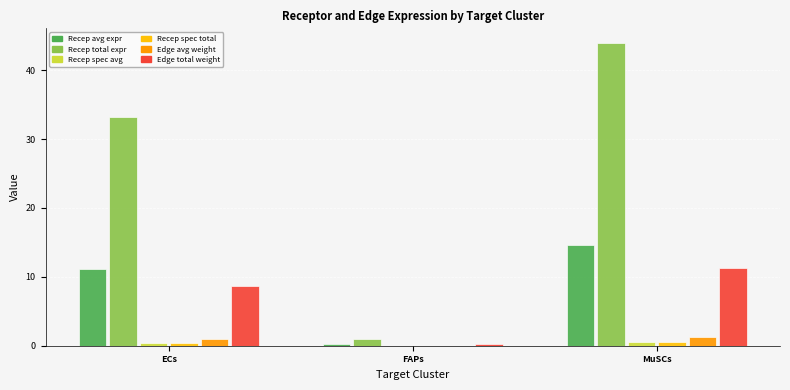

Does the chart contain stacked bars?

No